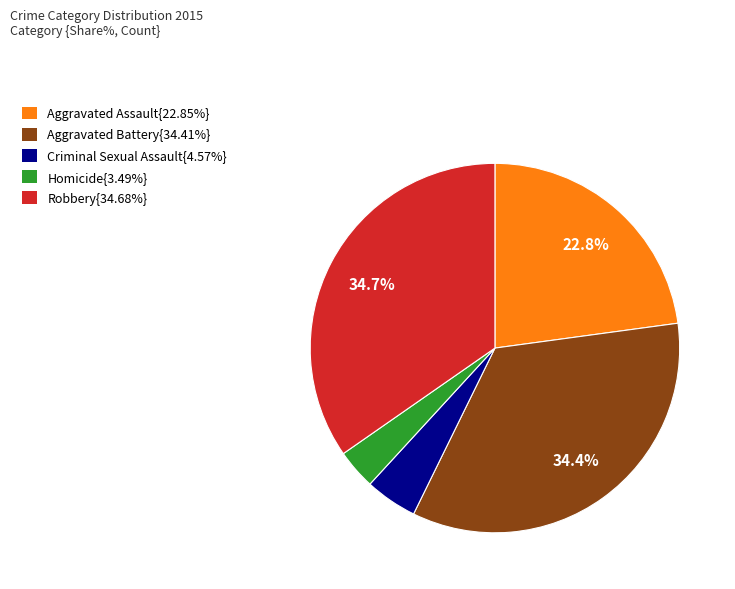

Does any single category account for the majority?

No